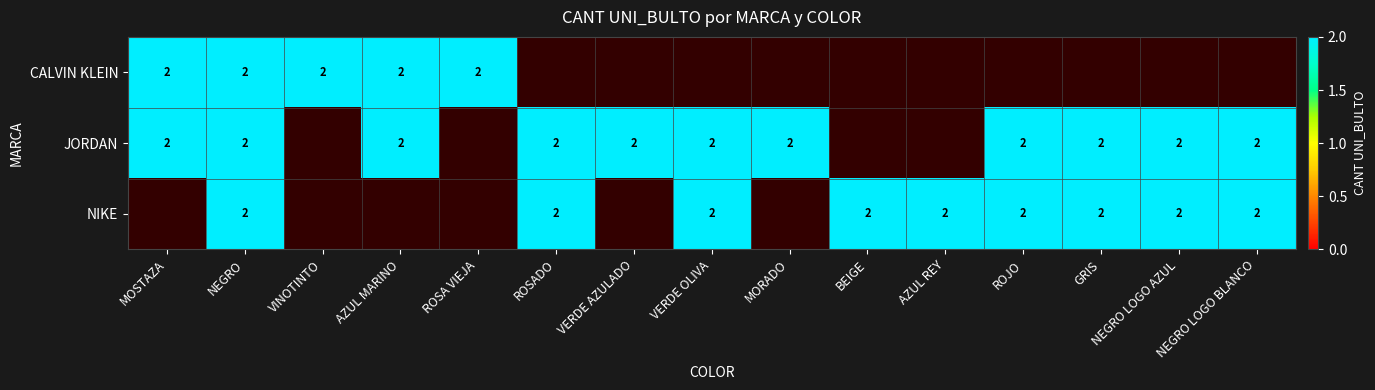

Rank the series by their maximum value, from highest to lowest.

CALVIN KLEIN, JORDAN, NIKE